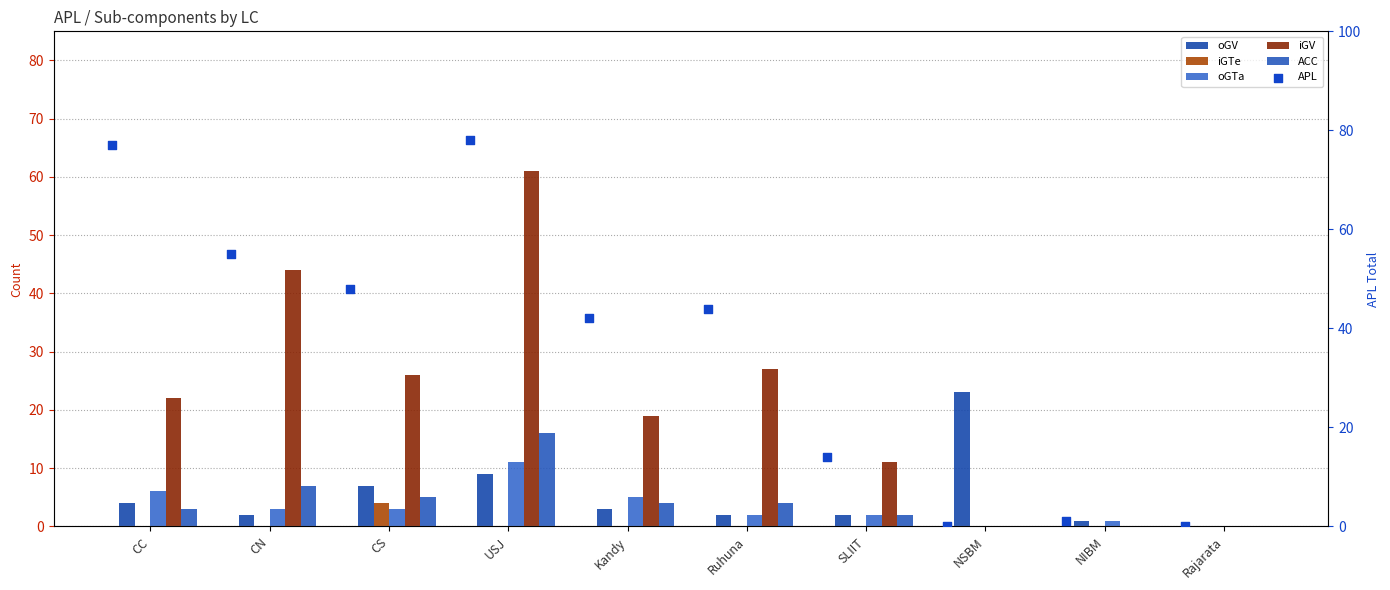

Which series contains the highest Y value?

APL